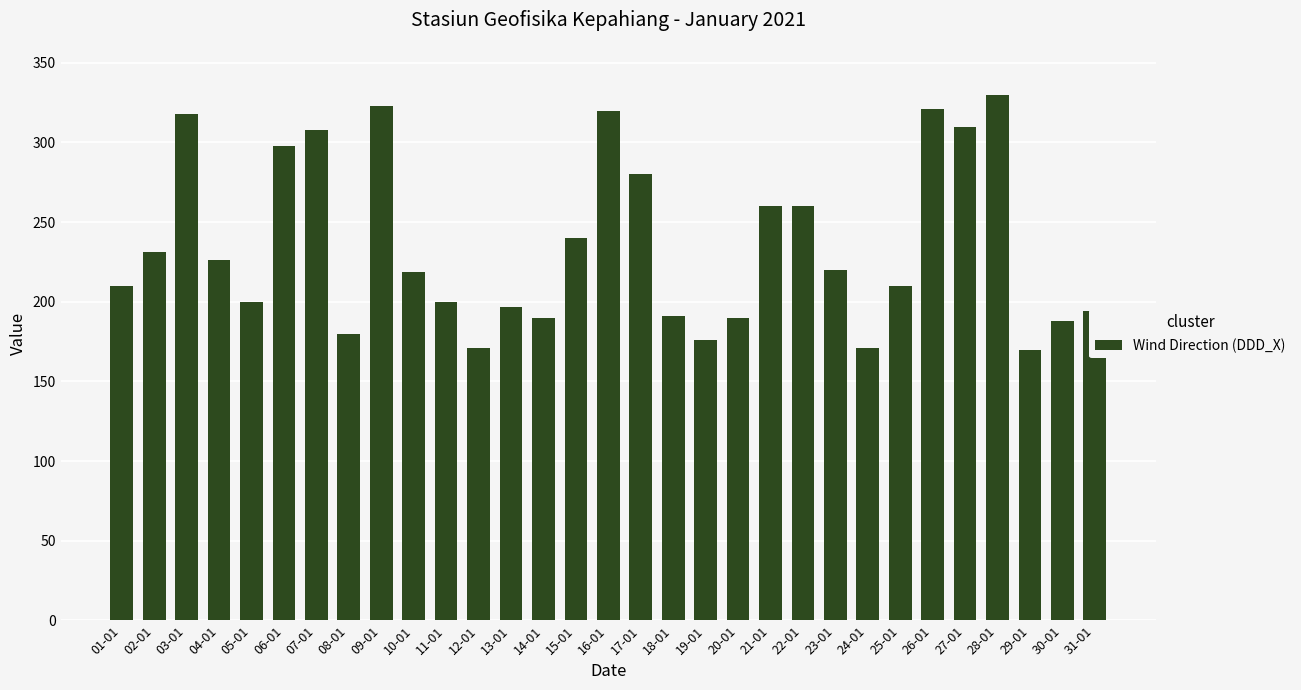

Between 09-01 and 06-01, which is larger?

09-01